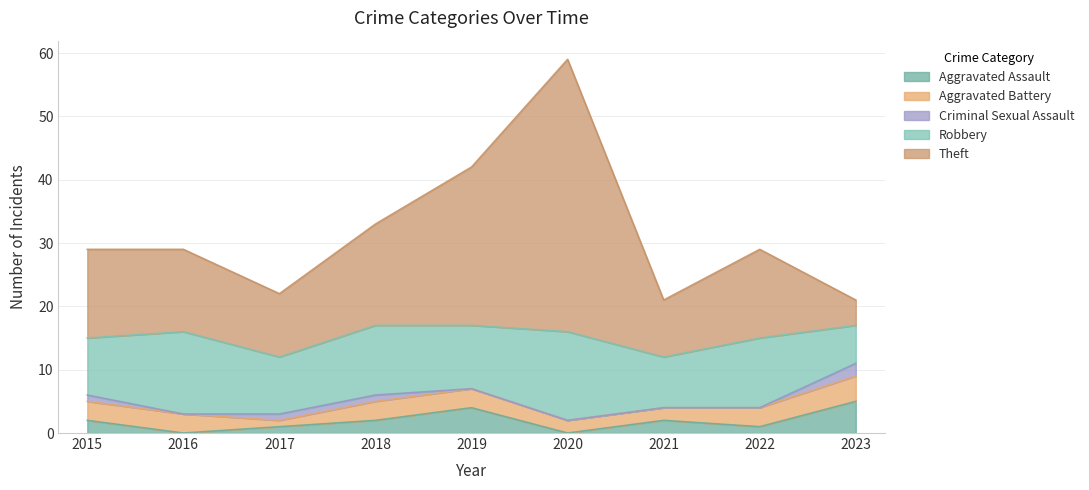

At which label does Aggravated Battery first exceed 3?

2023